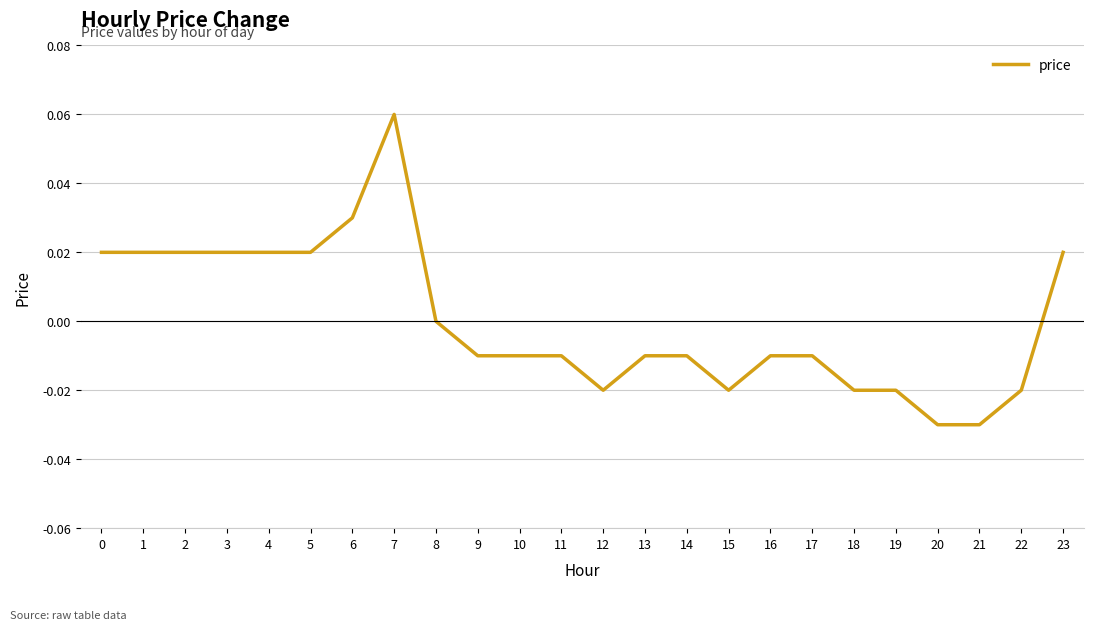

At which category does the chart reach its peak across all series?

7